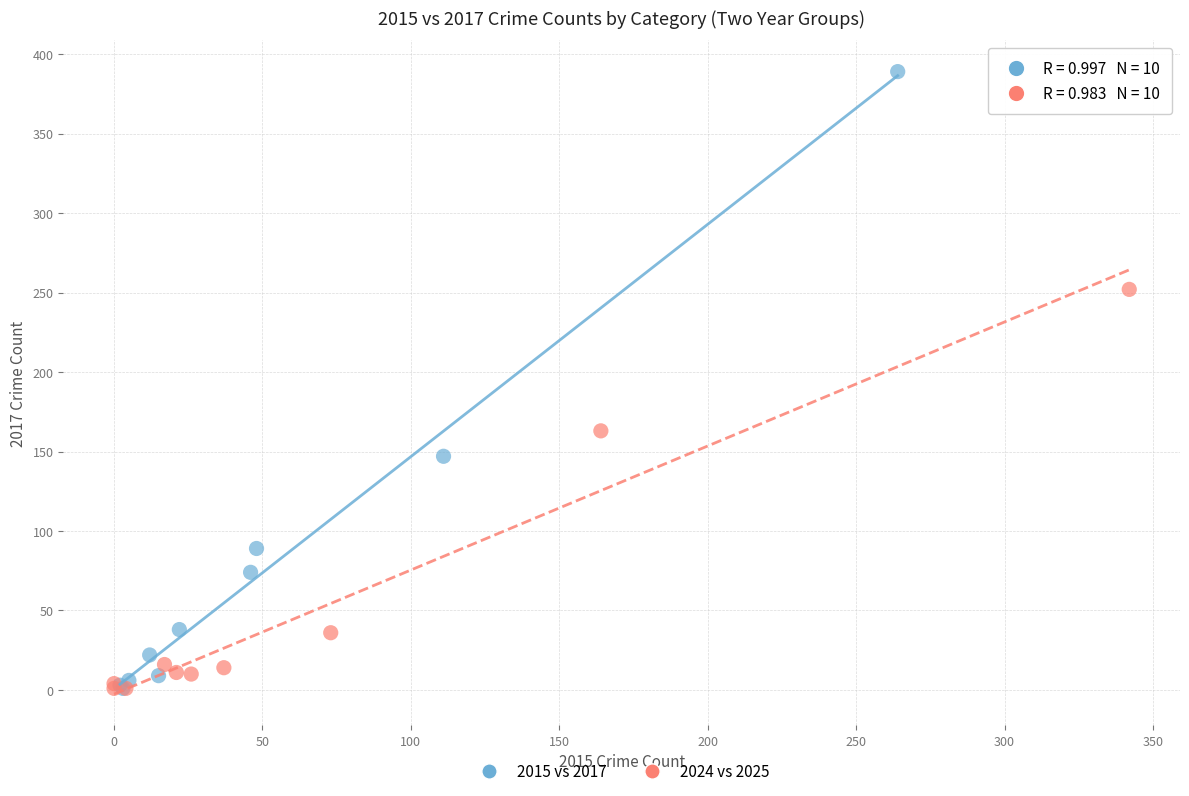

Which series has the widest spread of Y values?

2015 vs 2017